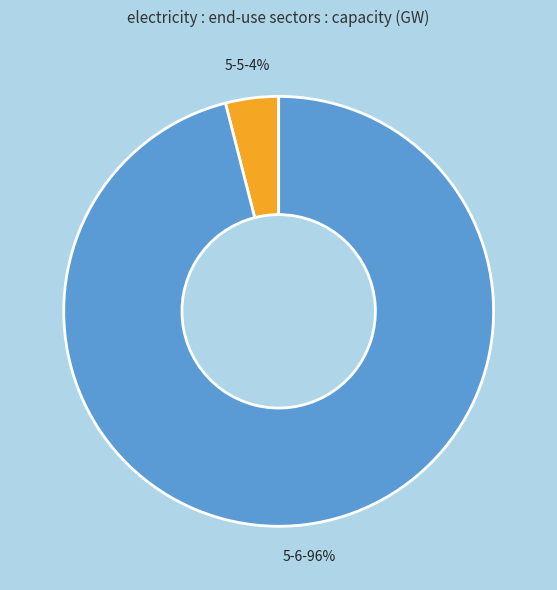

To the nearest percent, what is the combined percentage of 5-5 and 5-6?

100%